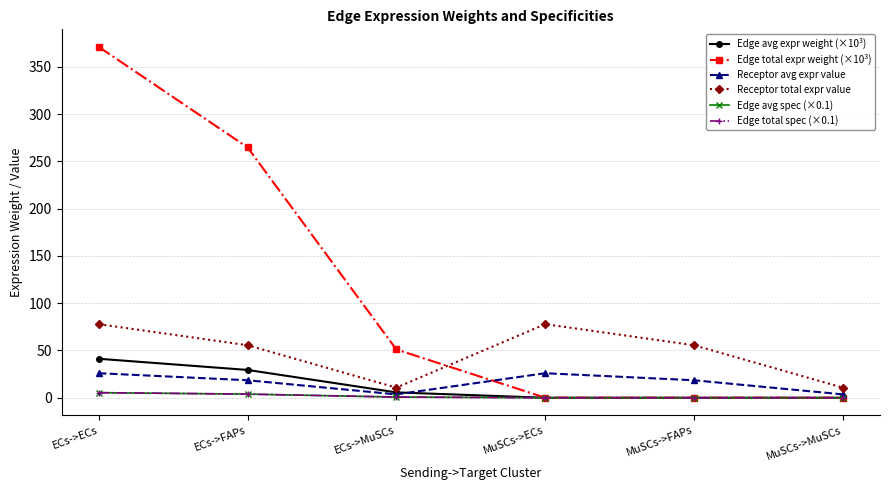

Does the chart have visible grid lines?

Yes